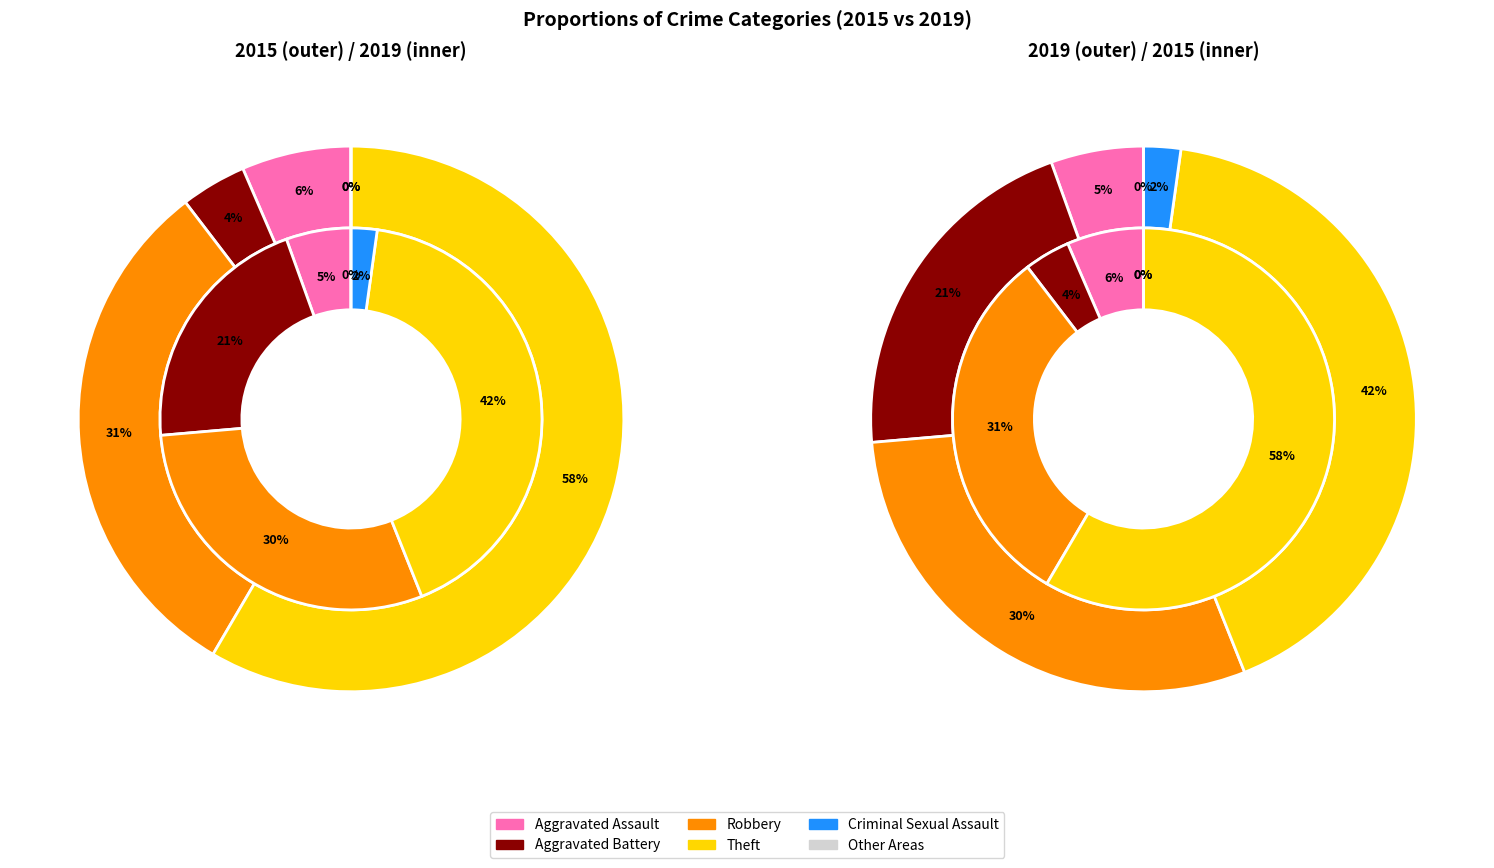

Between Aggravated Assault and Other, which series saw the biggest shift?

inner